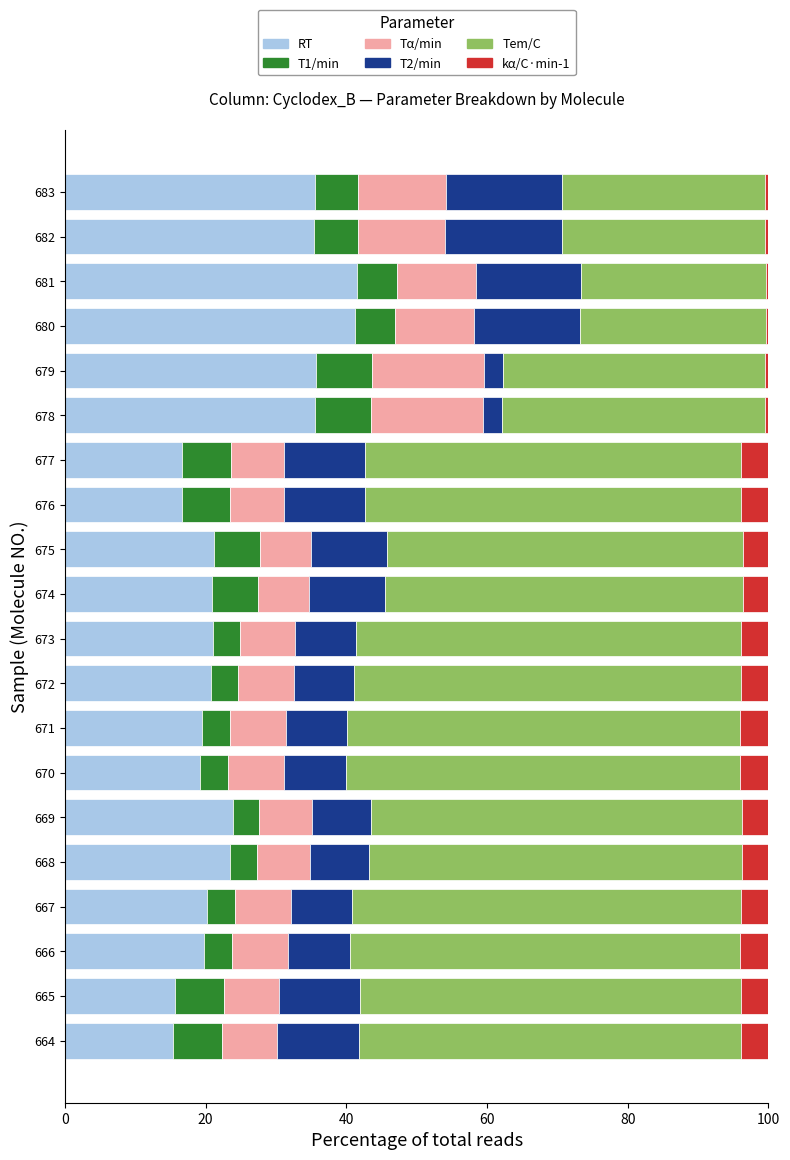

What is the average value of the RT series?

25.0